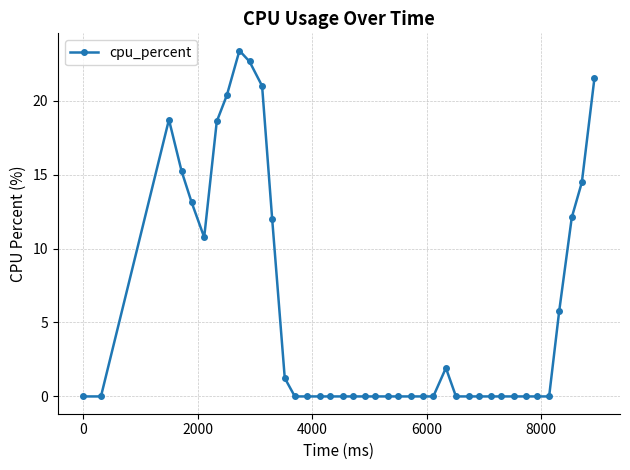

What is the greatest value displayed?

23.4